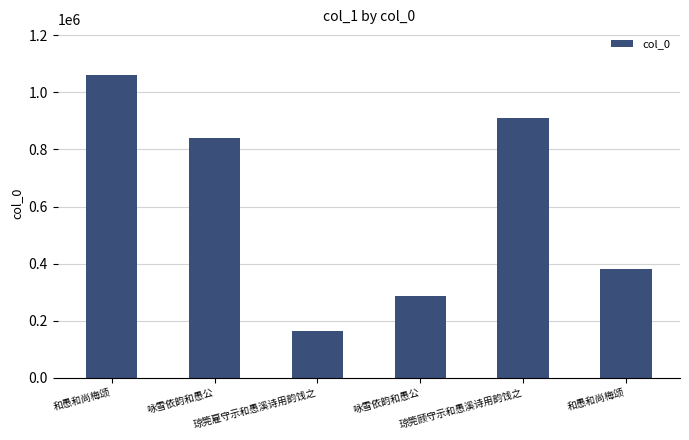

Does the chart contain stacked bars?

No